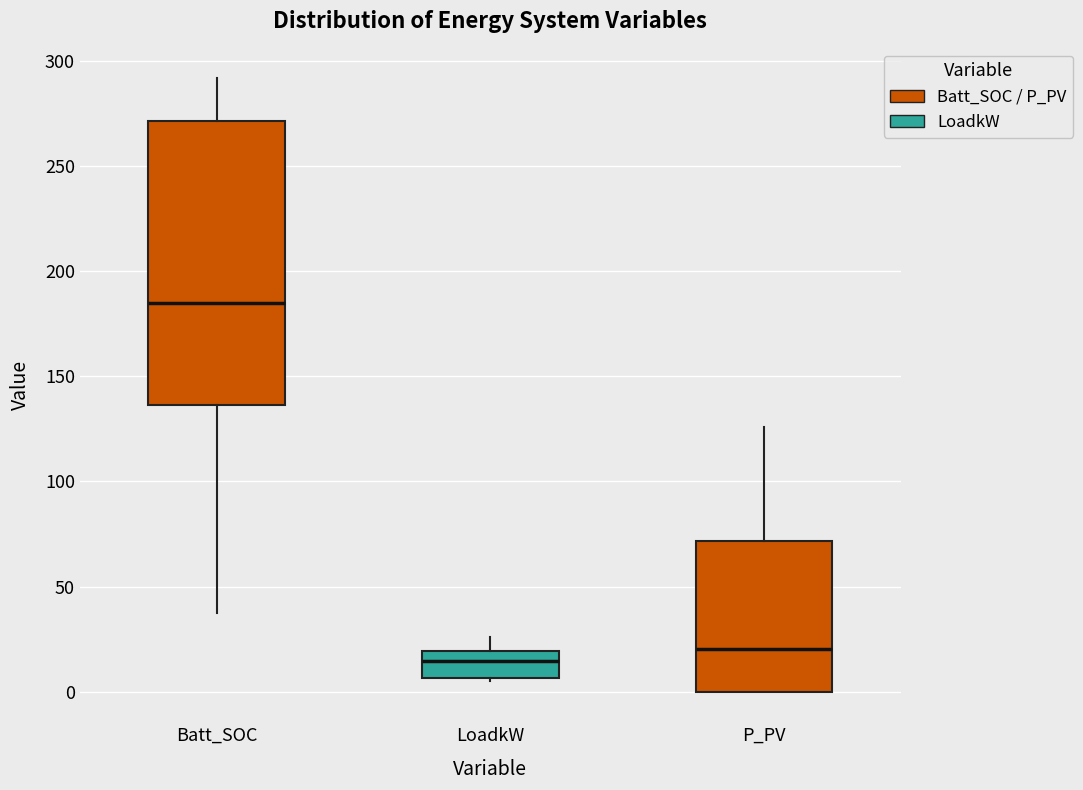

Reading left to right, transcribe this box plot: for each box, give where its median line is, the range the box spans, and where its two whiskers end, as read against the y-axis. The values are not printed on the chart, so give them approximately, as read against the axis.

Batt_SOC: median 185, box 135 to 270, whiskers 40 to 290
LoadkW: median 15, box 5 to 20, whiskers 5 (just below the box's lower edge) to 25
P_PV: median 20, box 0 to 70, whiskers 0 to 125